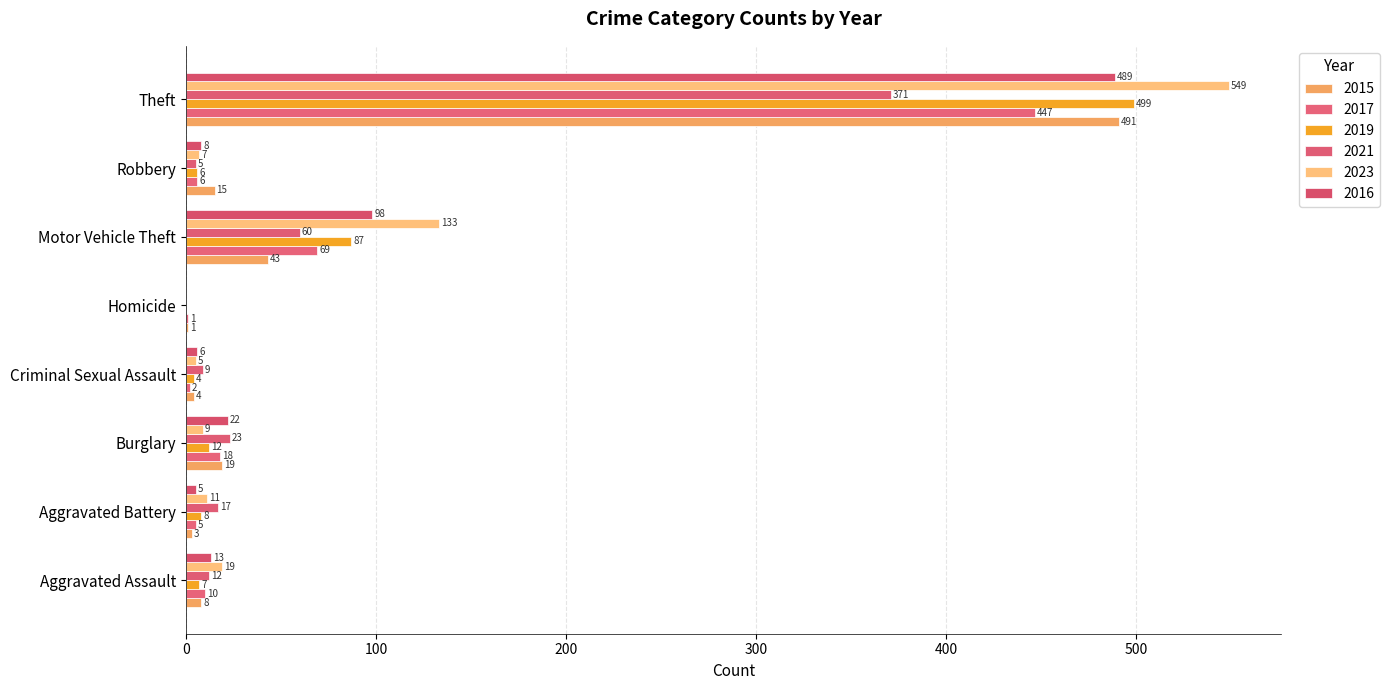

What position from the right is Criminal Sexual Assault?

5